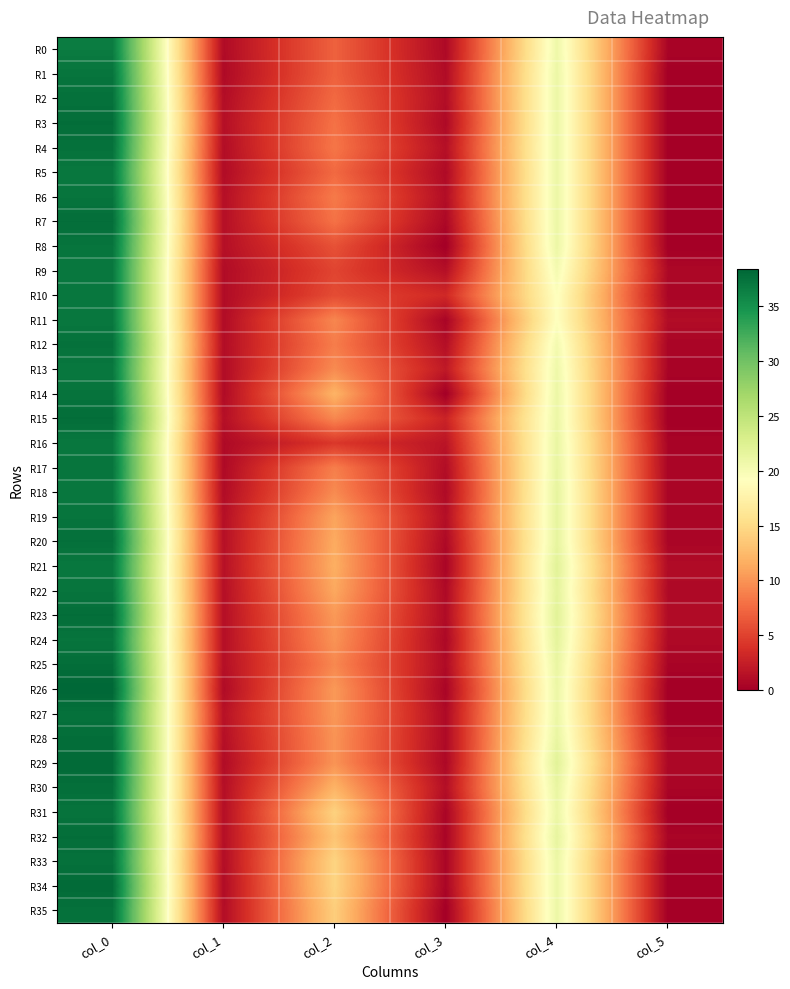

Which has a higher value, col_5 or col_3?

col_3